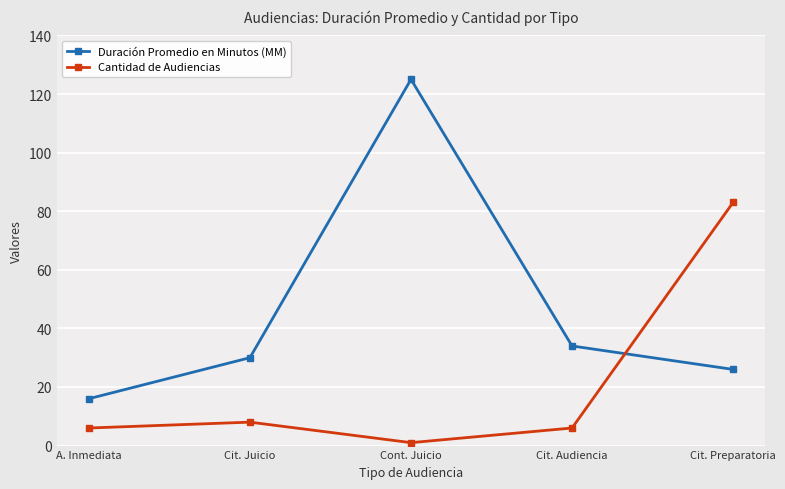

Reading left to right, extract all data points from this chart.

Duración Promedio en Minutos (MM): 16	30	125	34	26
Cantidad de Audiencias: 6	8	1	6	83